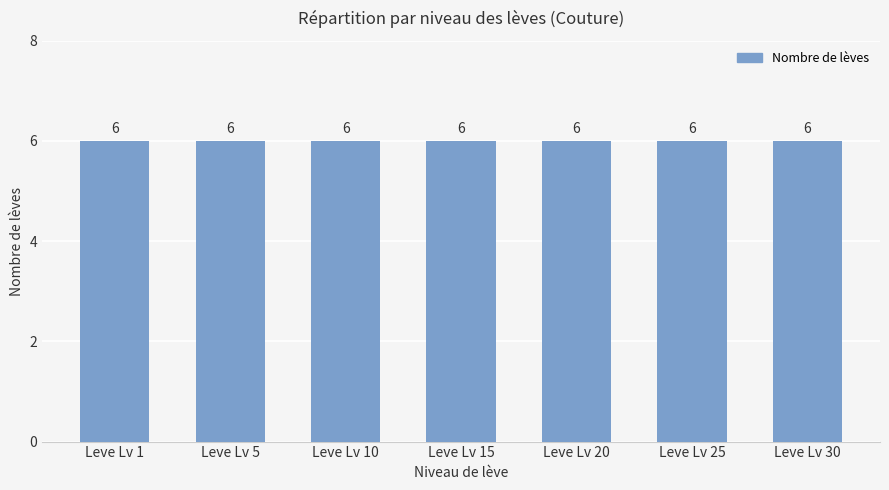

Does the chart contain any negative values?

No